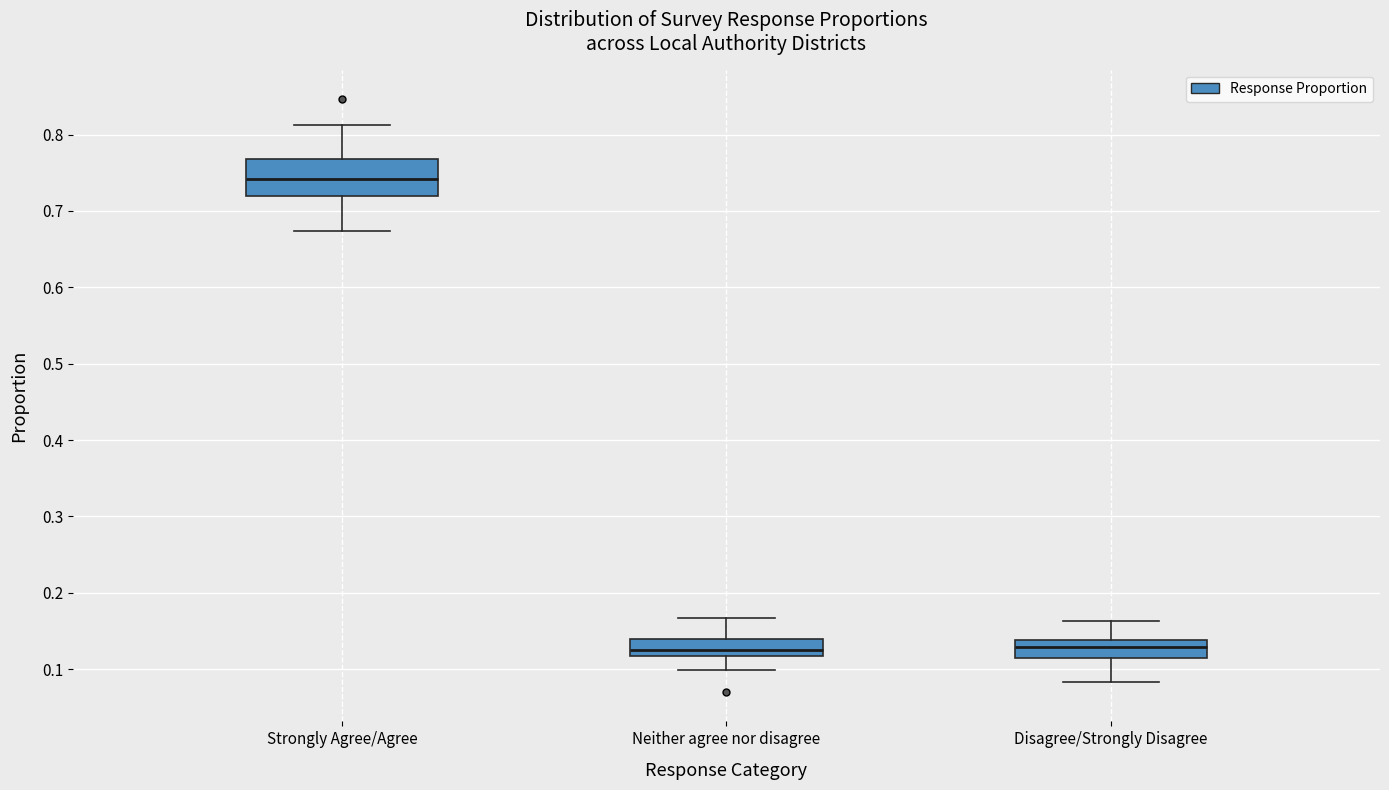

Comparing the boxes themselves (not the whiskers), which one is the tallest?

Strongly Agree/Agree